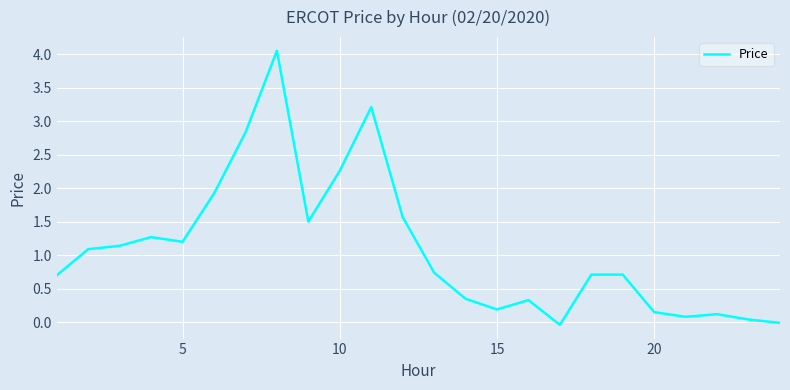

What is the difference between the maximum and minimum values?

4.1